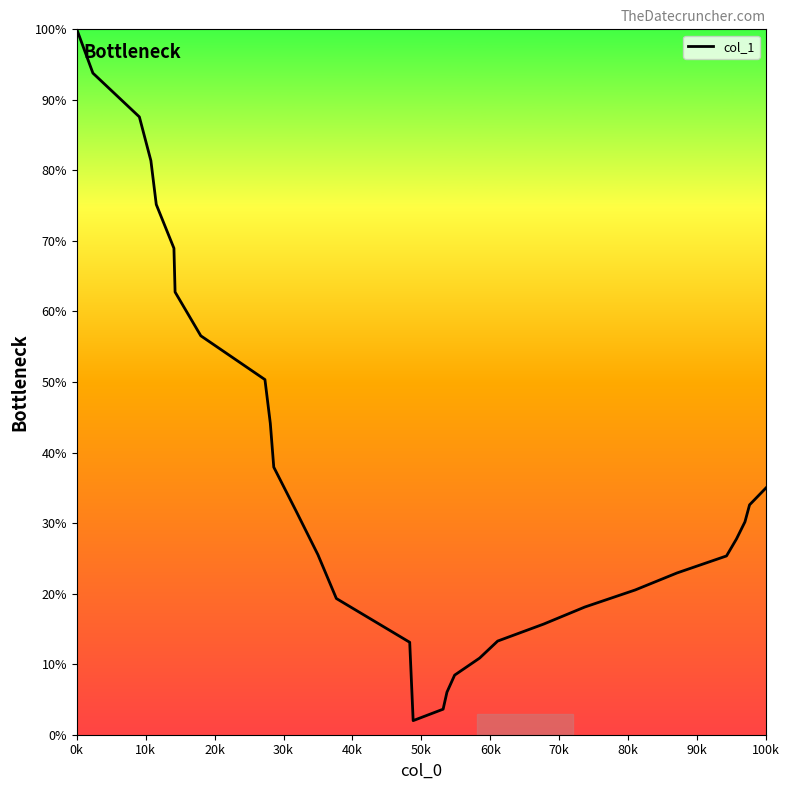

Does the chart have visible grid lines?

No